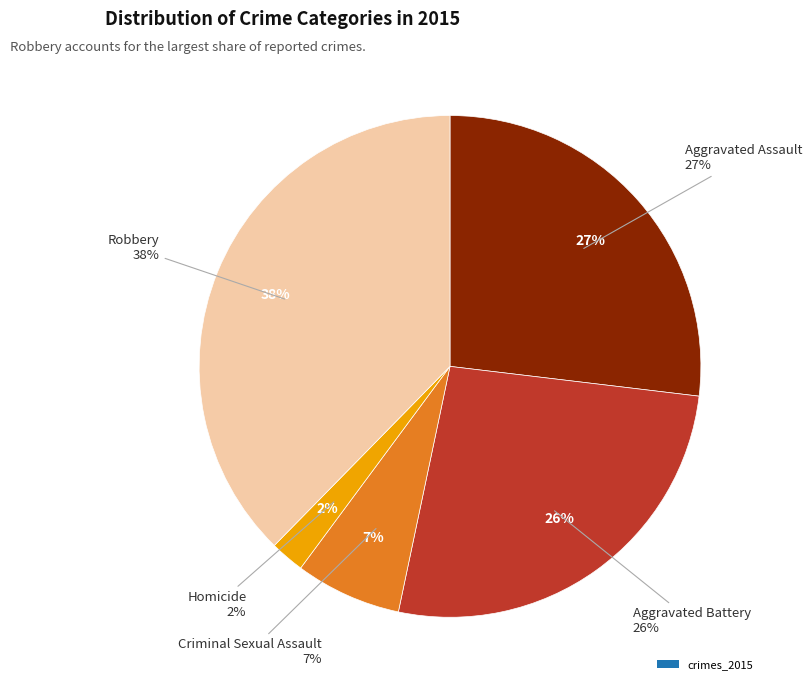

Does any single category account for the majority?

No